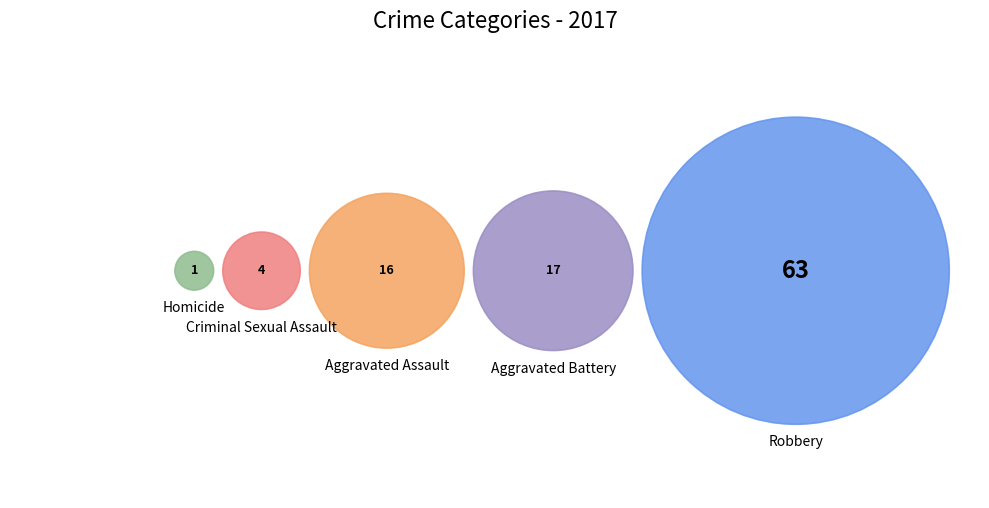

Count the number of slices in the pie.

5